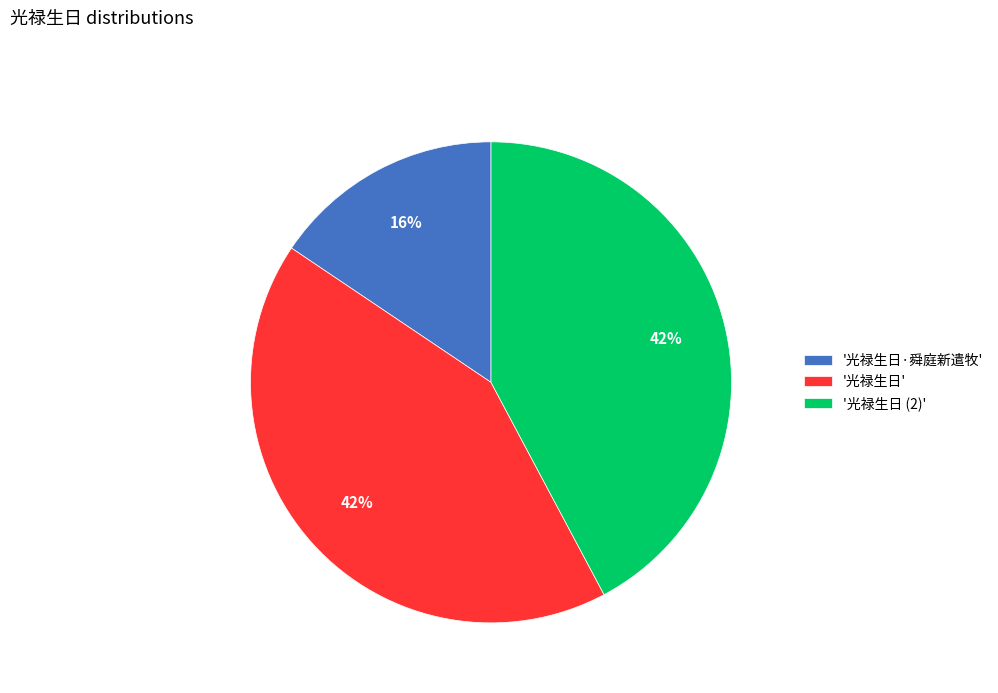

Which slice is the smallest?

'光禄生日·舜庭新遣牧'